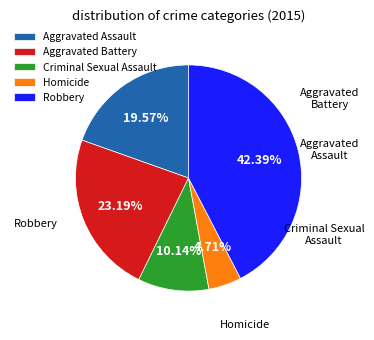

The Robbery slice represents 42% of the pie. True or false?

True